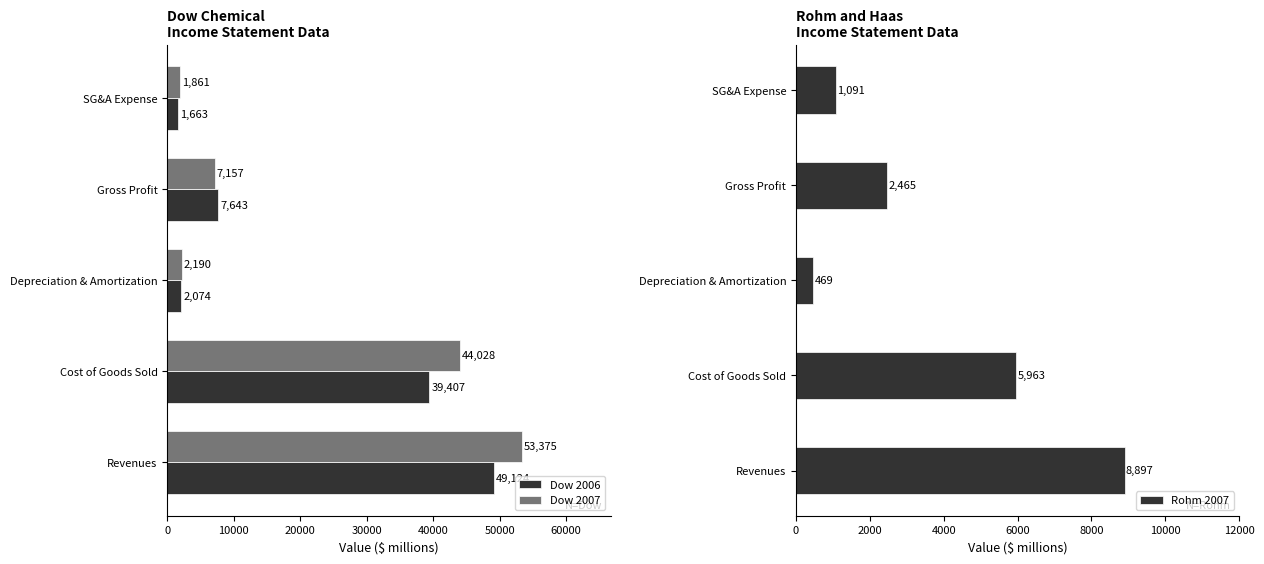

How many series are shown in this chart?

3